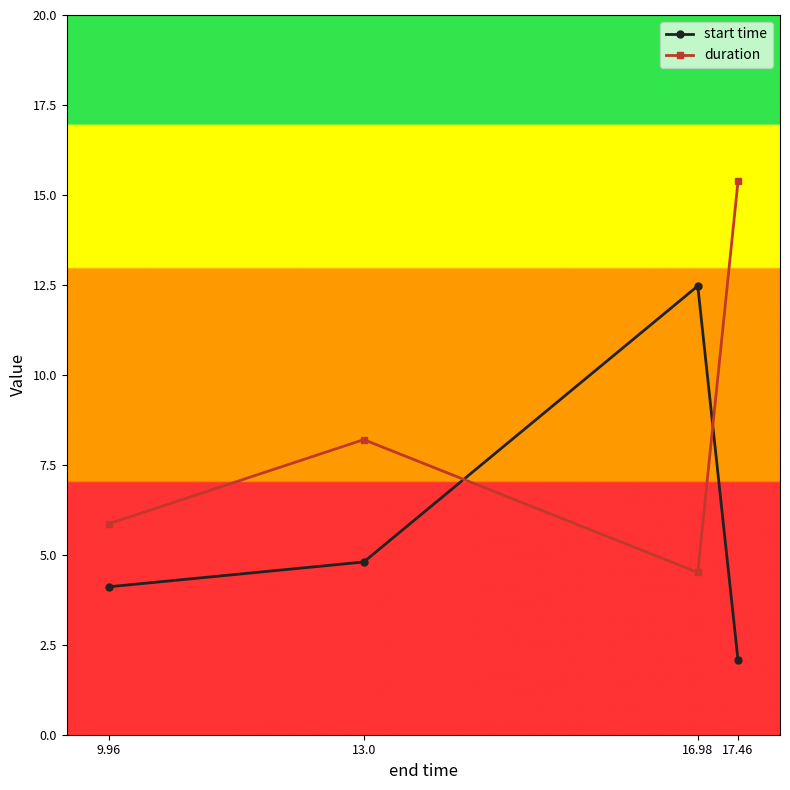

What value does the start time series have at 17.46?

2.1